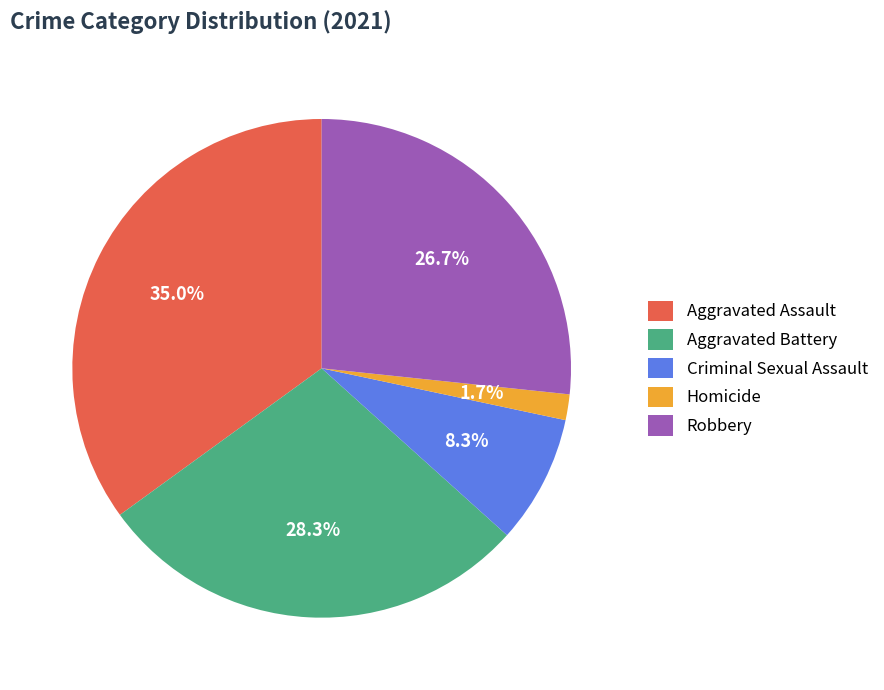

How many slices are in this pie chart?

5